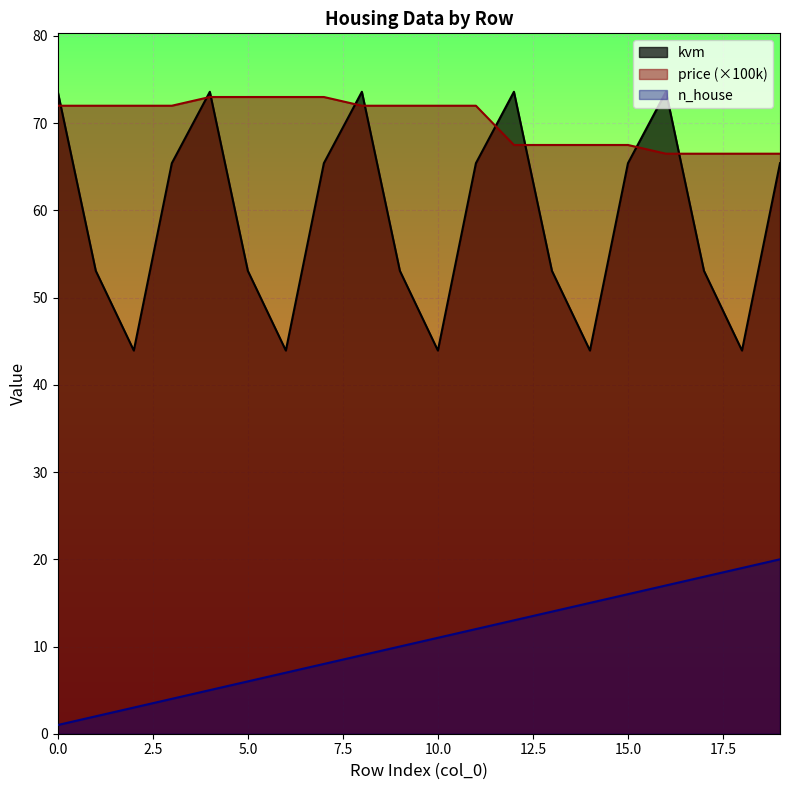

The n_house series shows 5.0 at 4. True or false?

True